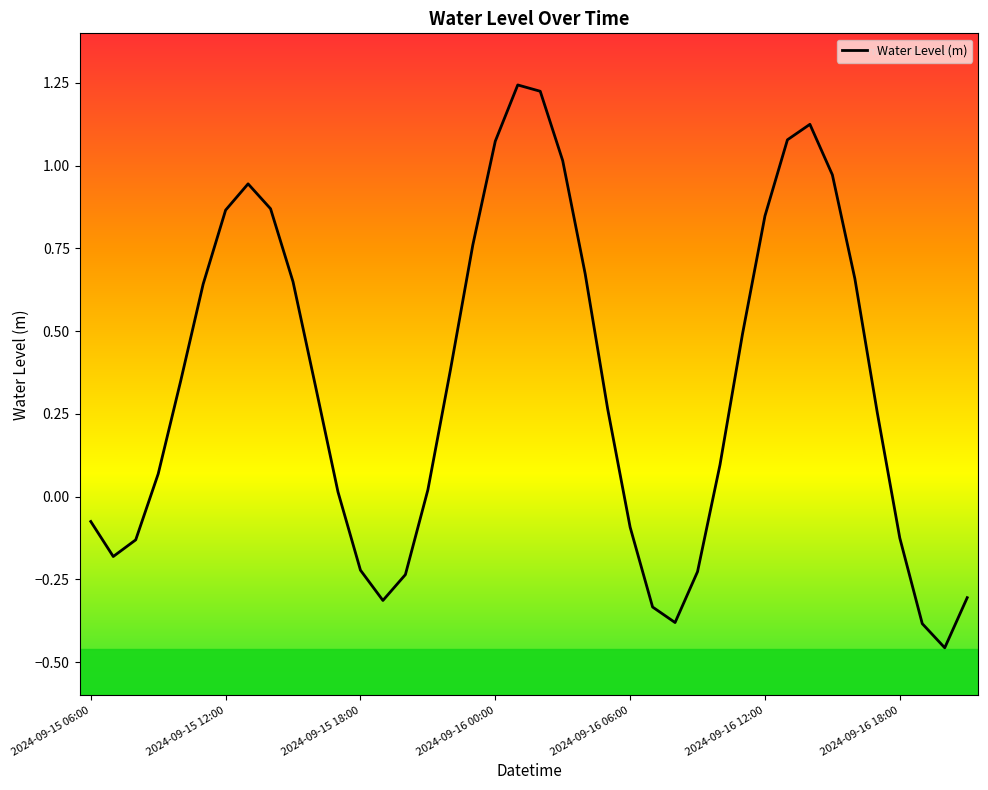

What is the minimum value shown in the chart?

-0.5